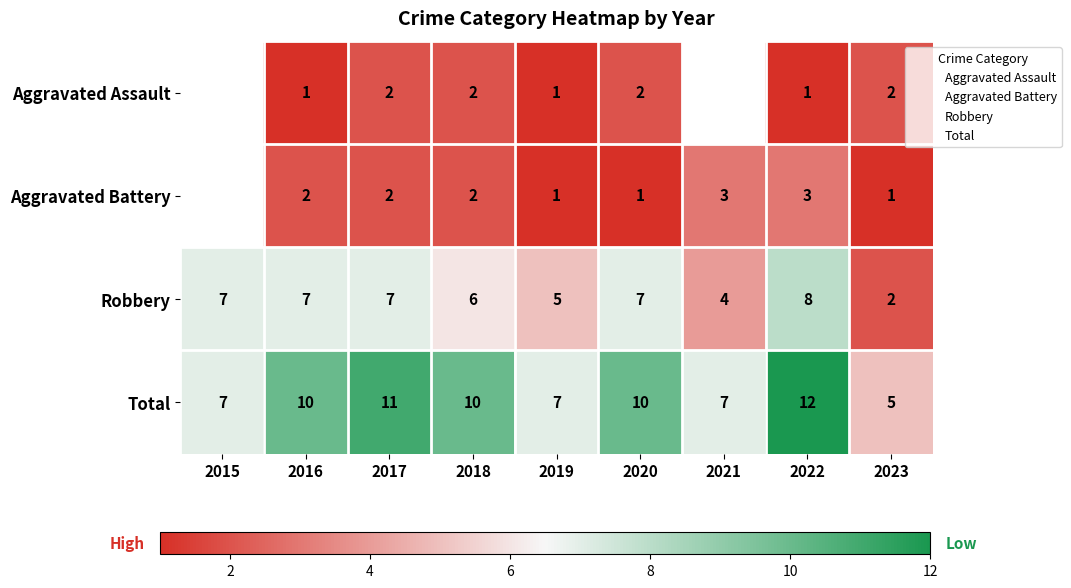

How many categories are shown in the chart?

9